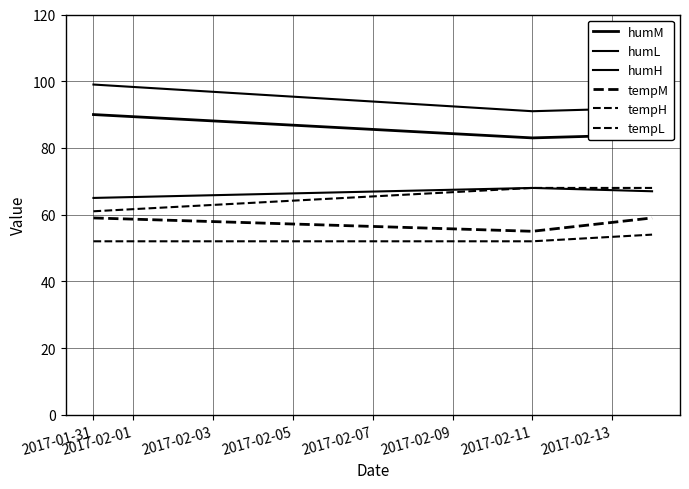

Is this an area chart (filled region under the line)?

No